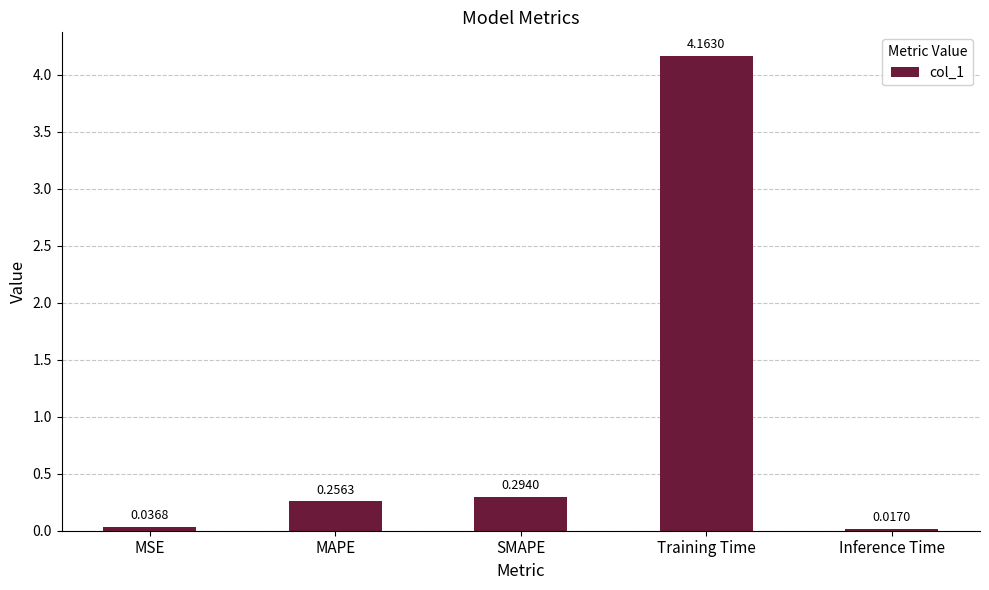

What is the label of the 4th bar from the right?

MAPE